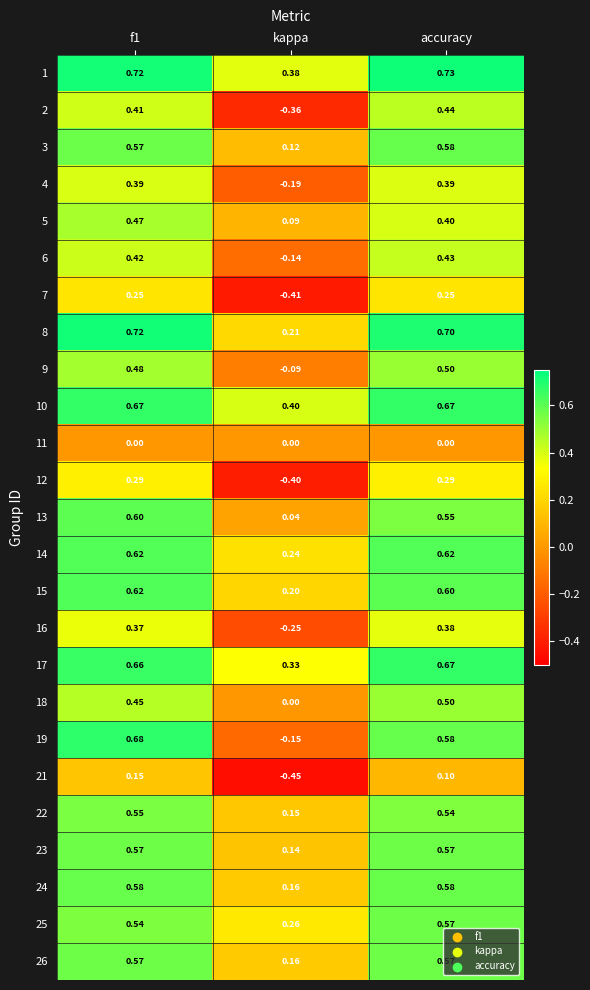

Is the value of 7 at kappa greater than the value of 1 at accuracy?

No